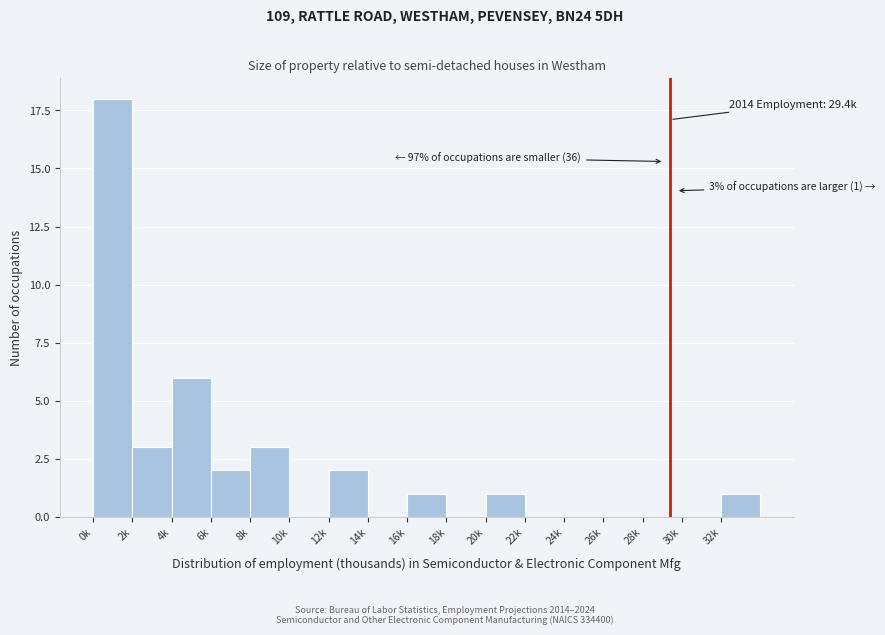

Reading left to right, what are all the values shown in this chart?

0k=18	2k=3	4k=6	6k=2	8k=3	10k=0	12k=2	14k=0	16k=1	18k=0	20k=1	22k=0	24k=0	26k=0	28k=0	30k=0	32k=1